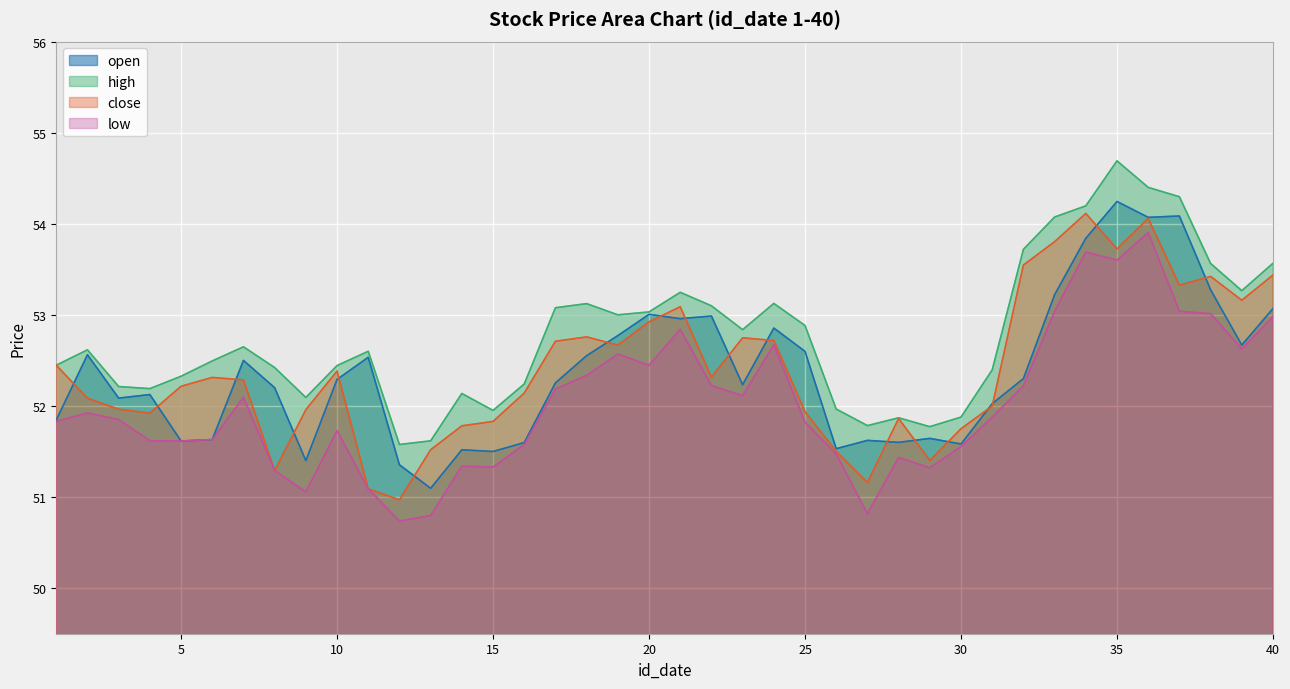

True or false: high and open cross at least once.

False